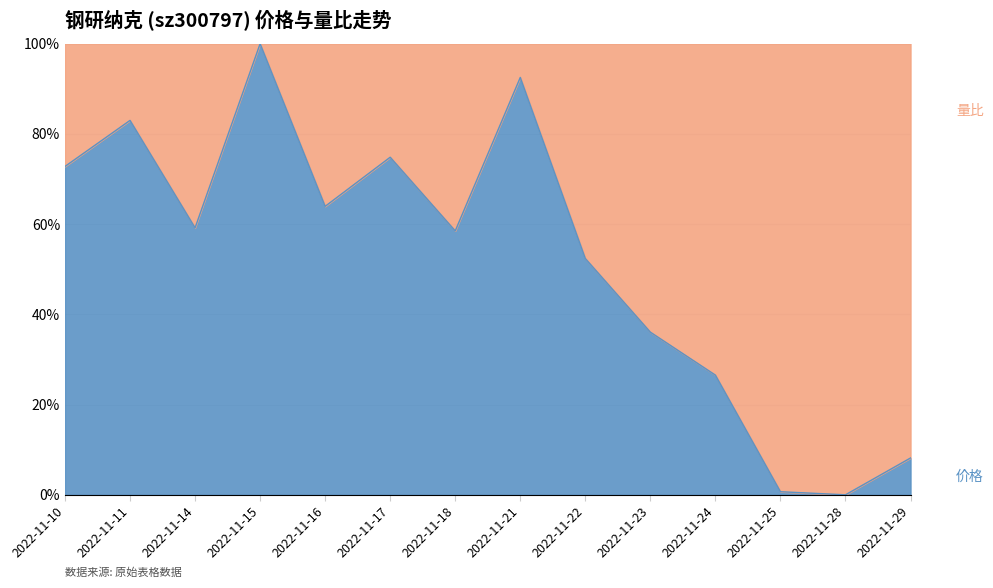

Does the chart display data point markers on the line(s)?

No